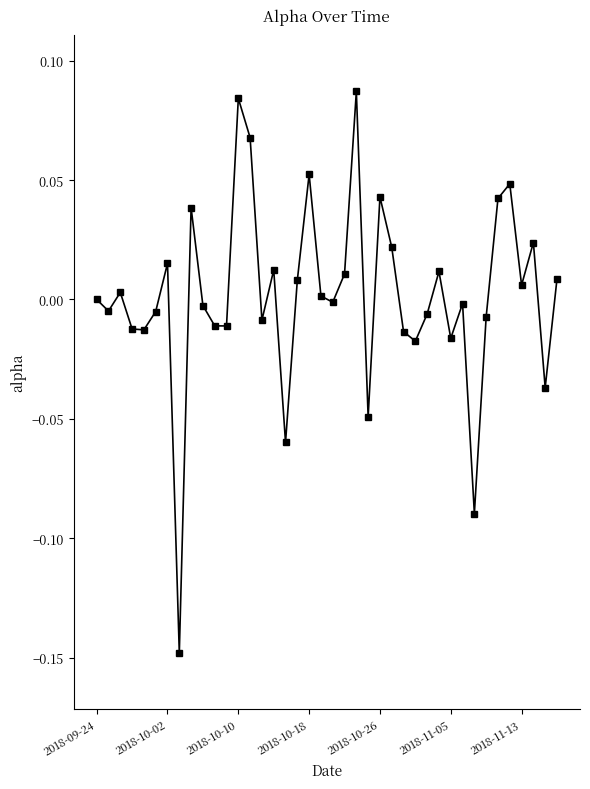

True or false: there are more than 1 points higher than both neighbors.

True